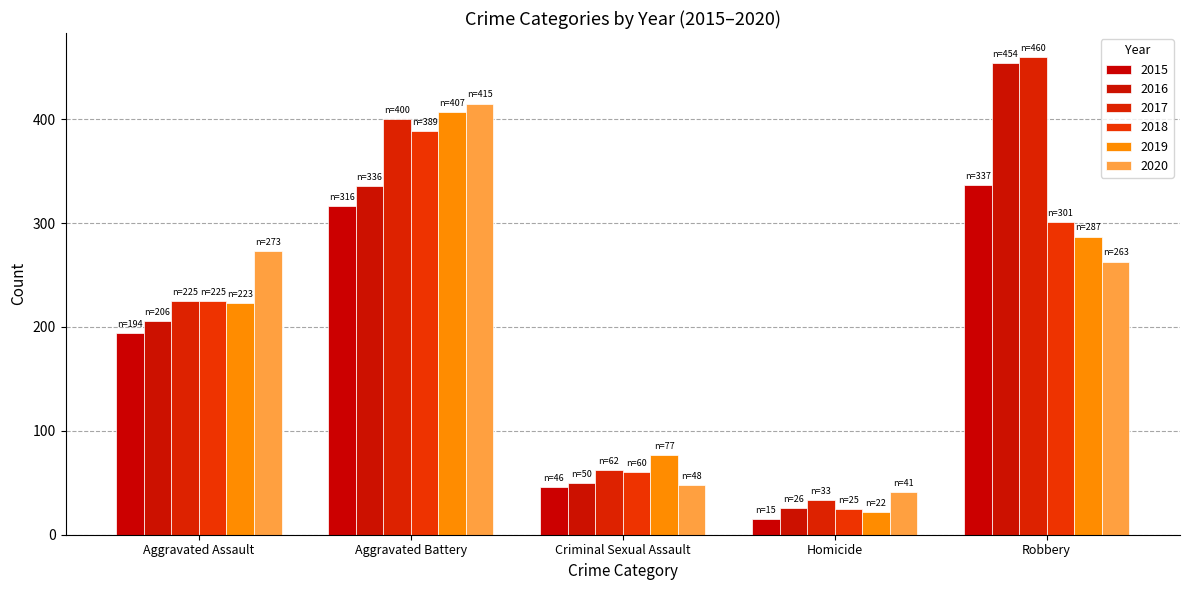

Which label corresponds to the largest value in the chart?

Robbery